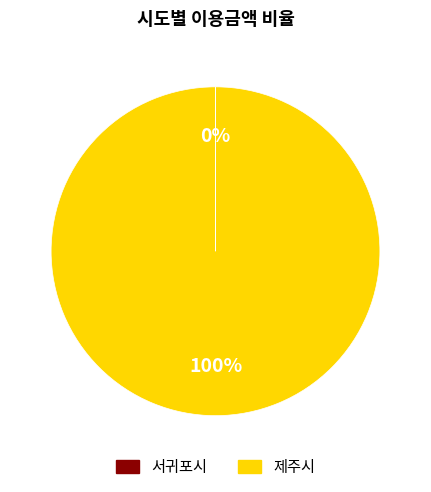

Does any single category account for the majority?

Yes